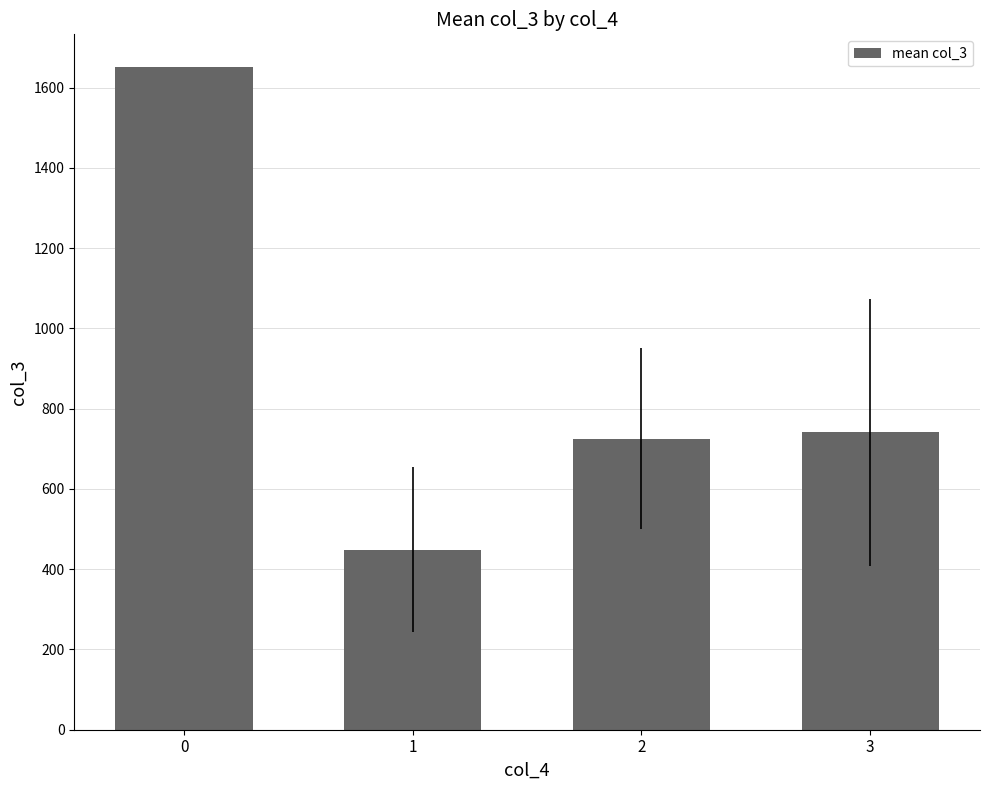

Reading left to right, transcribe all the data shown in this chart.

1650.0	448.5	725.0	741.6